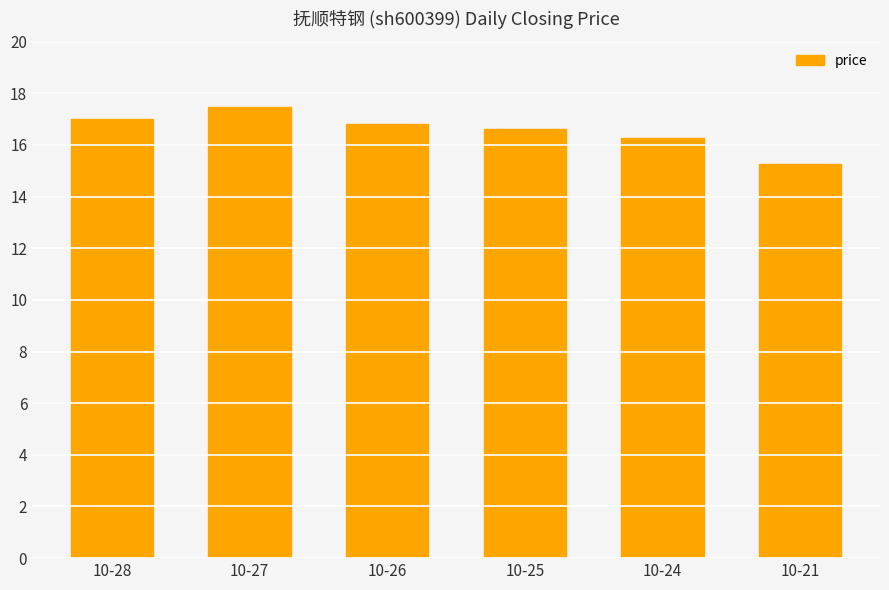

Between 10-21 and 10-25, which is larger?

10-25